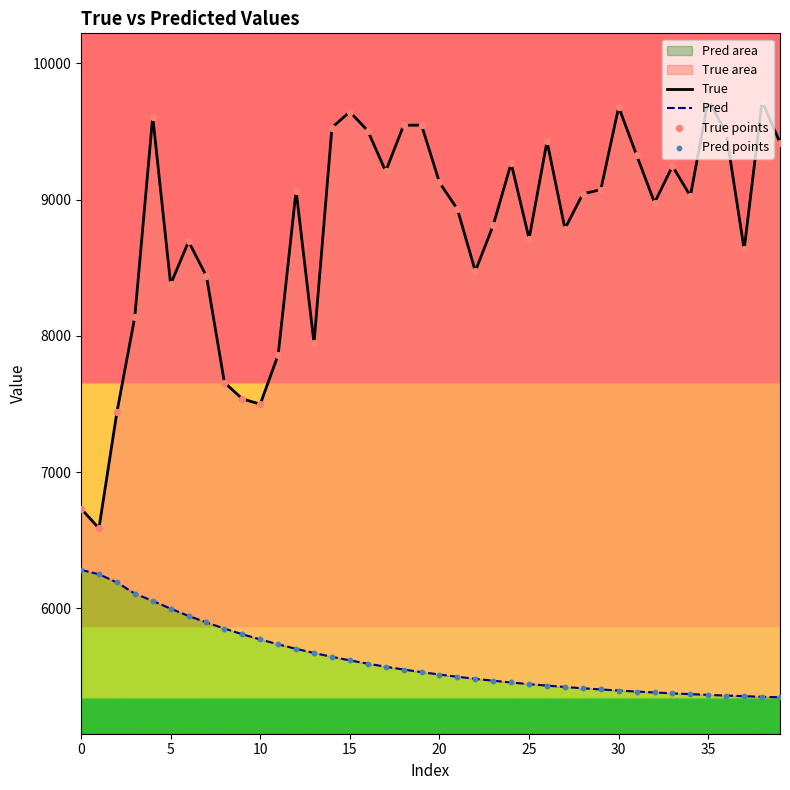

Which series has the widest spread of Y values?

True